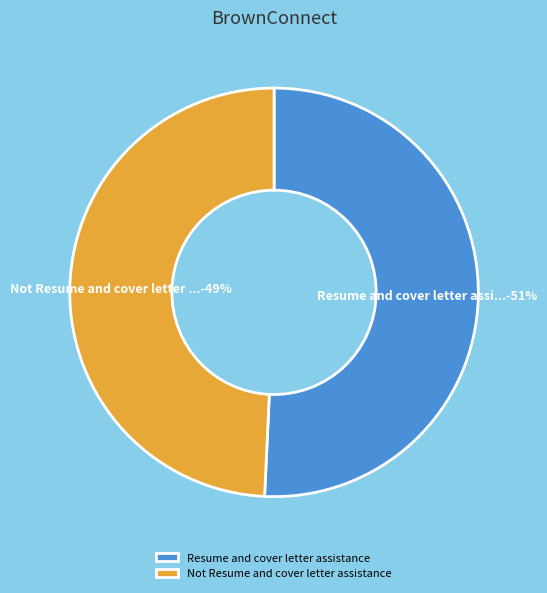

To the nearest percent, what is the combined percentage of Resume and cover letter assistance and Not Resume and cover letter assistance?

100%